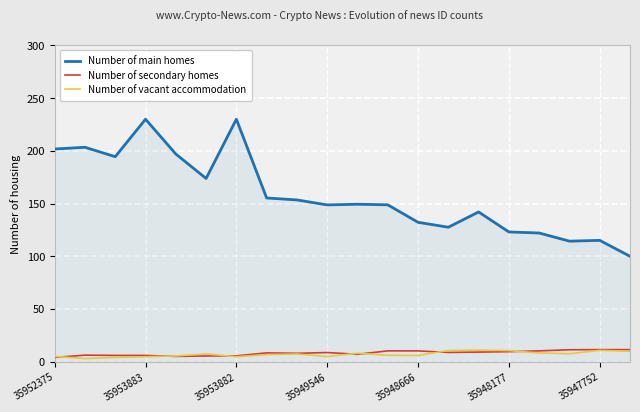

What is the highest value of the Number of main homes series?

230.0